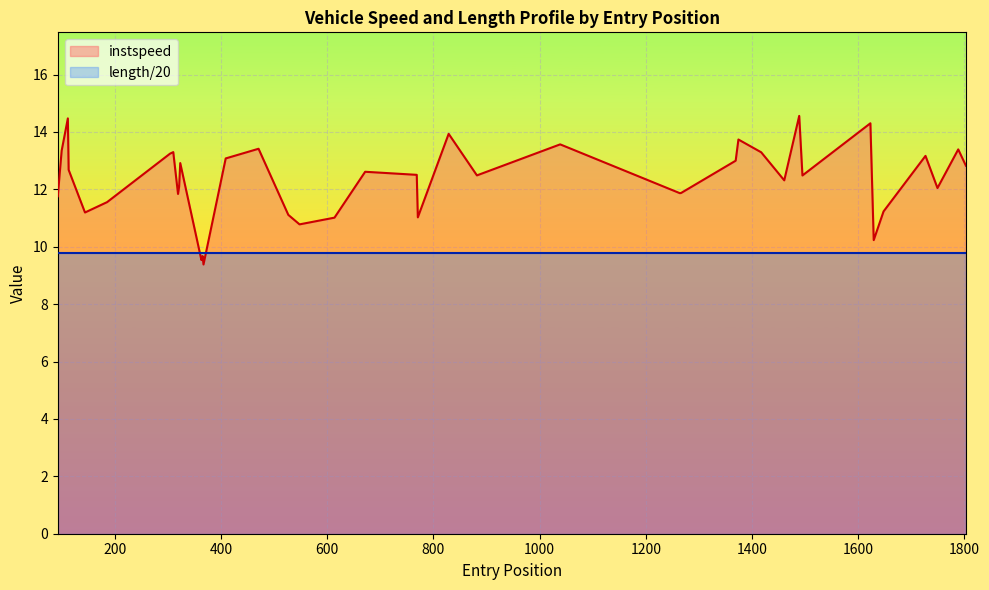

What is the smallest value displayed?

9.4